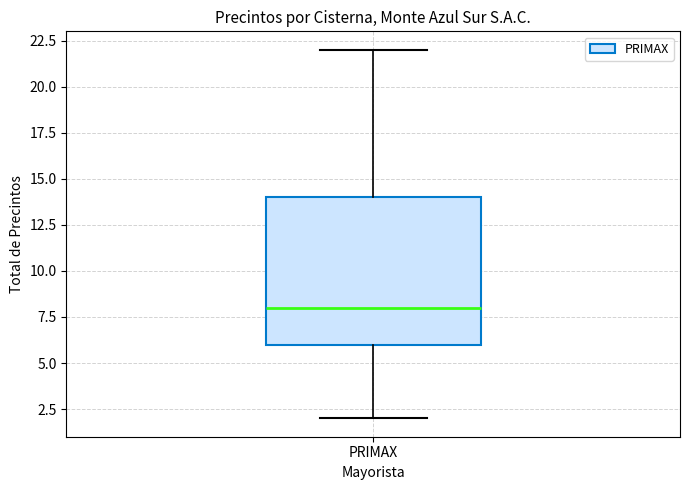

Where does the lower whisker of the box for PRIMAX end on the y-axis? The values are not printed on the chart, so give them approximately, as read against the axis.

2